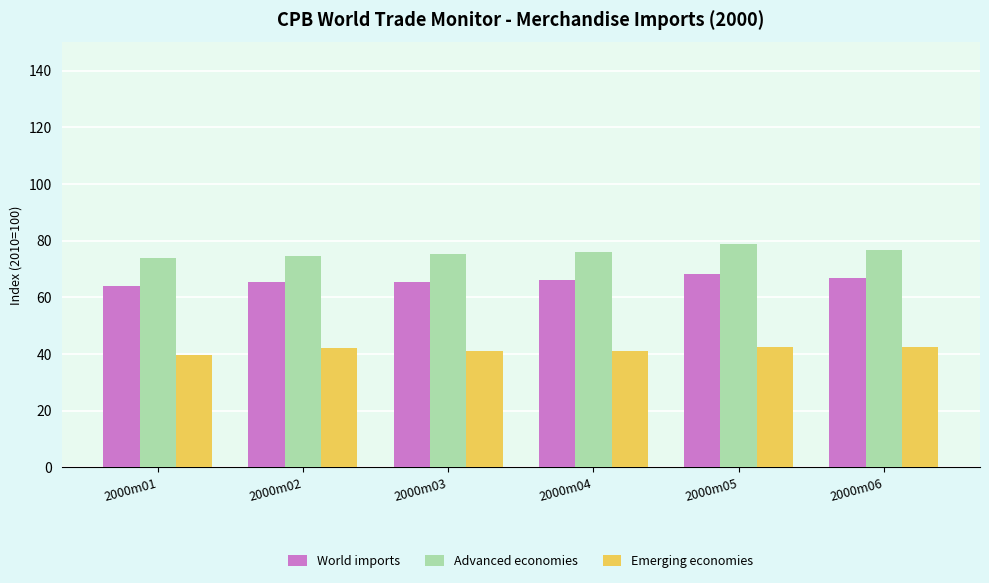

Which series has the largest total across all categories?

Advanced economies